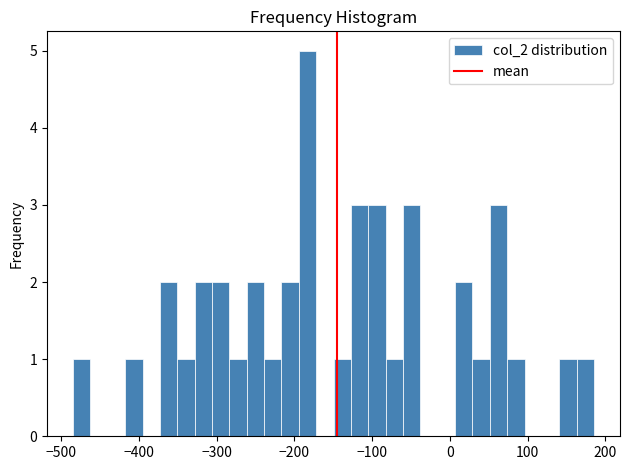

Read against the x-axis, roughly where is the centre of the tallest bar?

-180